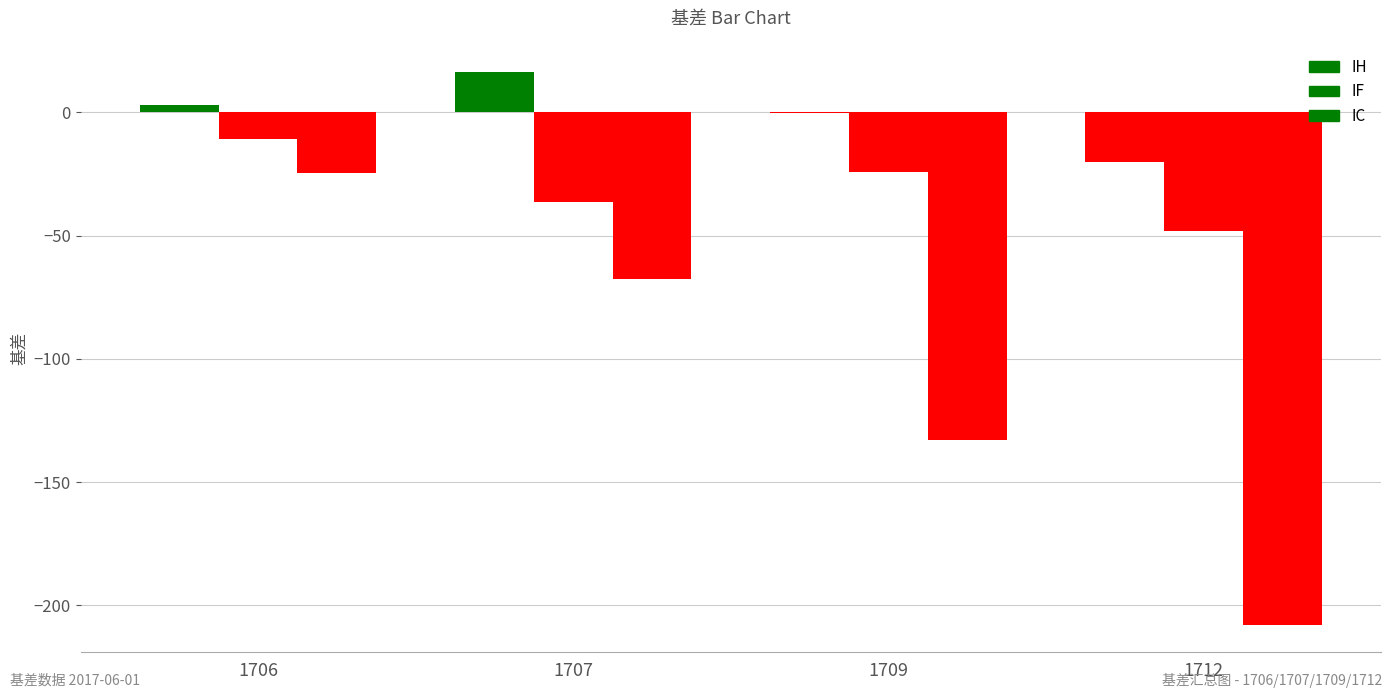

True or false: IH has a value of -12.1 at 1712.

False